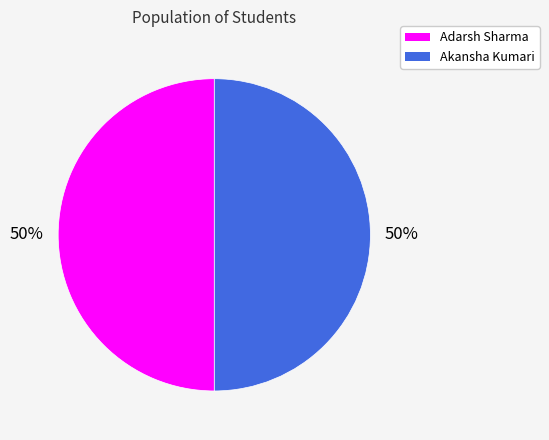

What is the ratio of the value at Akansha Kumari to the value at Adarsh Sharma?

1.0